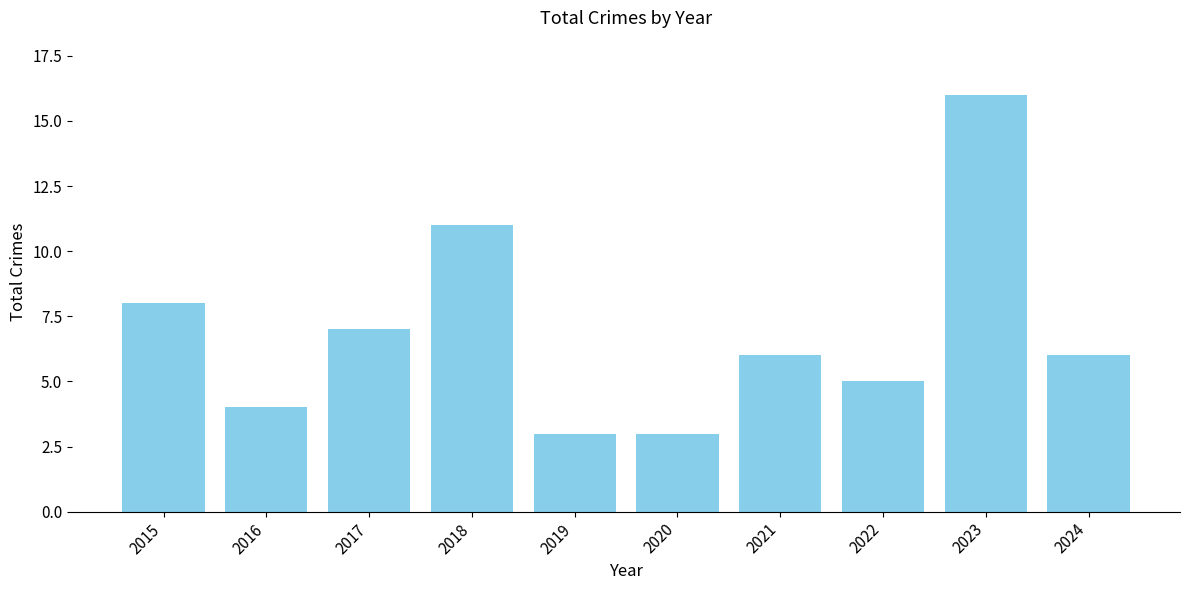

What is the sum of the values at 2021 and 2022?

11